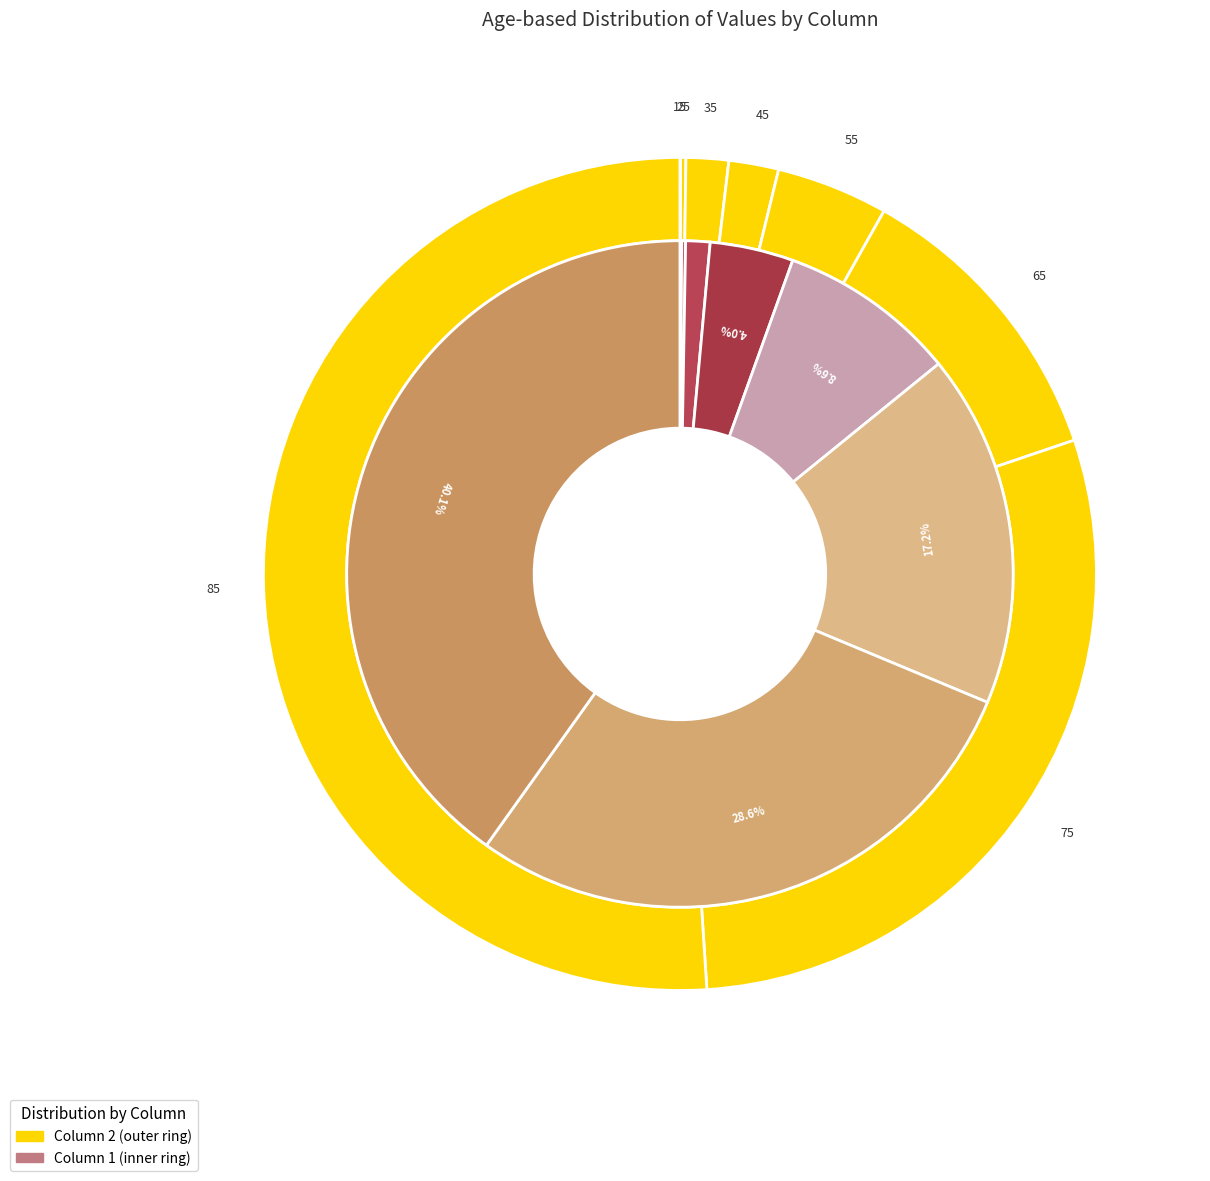

What percentage is the 35 slice, to the nearest percent?

1%